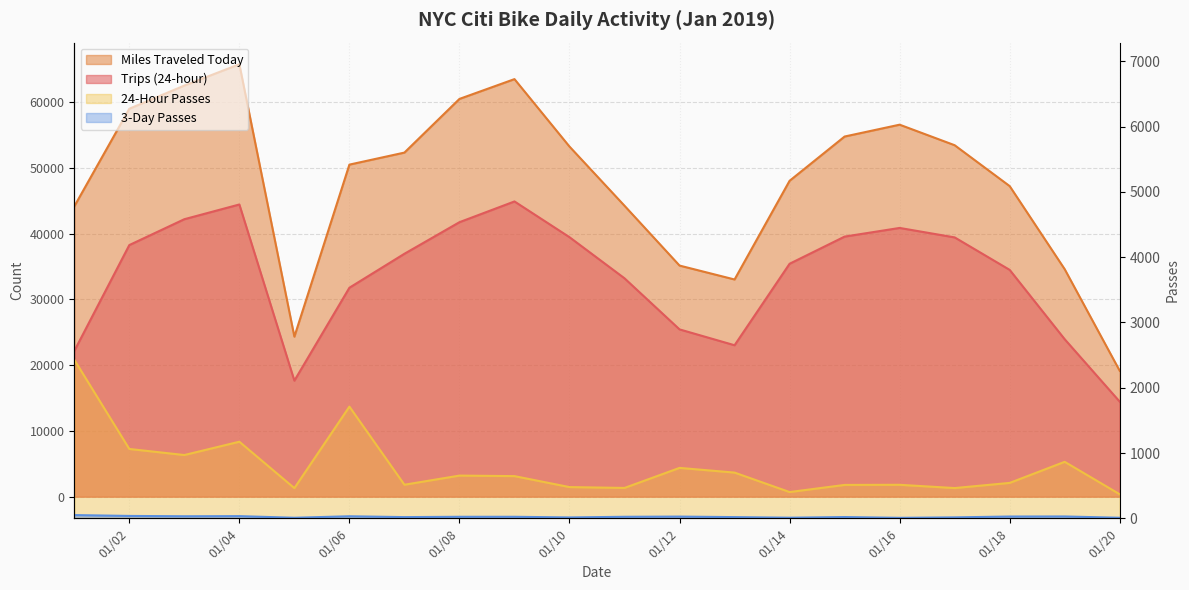

List the series in order of their peak value, lowest first.

3-Day Passes, 24-Hour Passes, Trips (24-hour), Miles Traveled Today